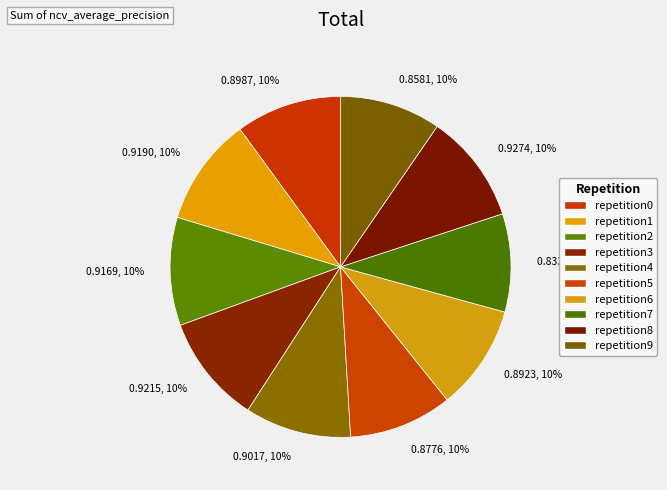

Does any single category account for the majority?

No